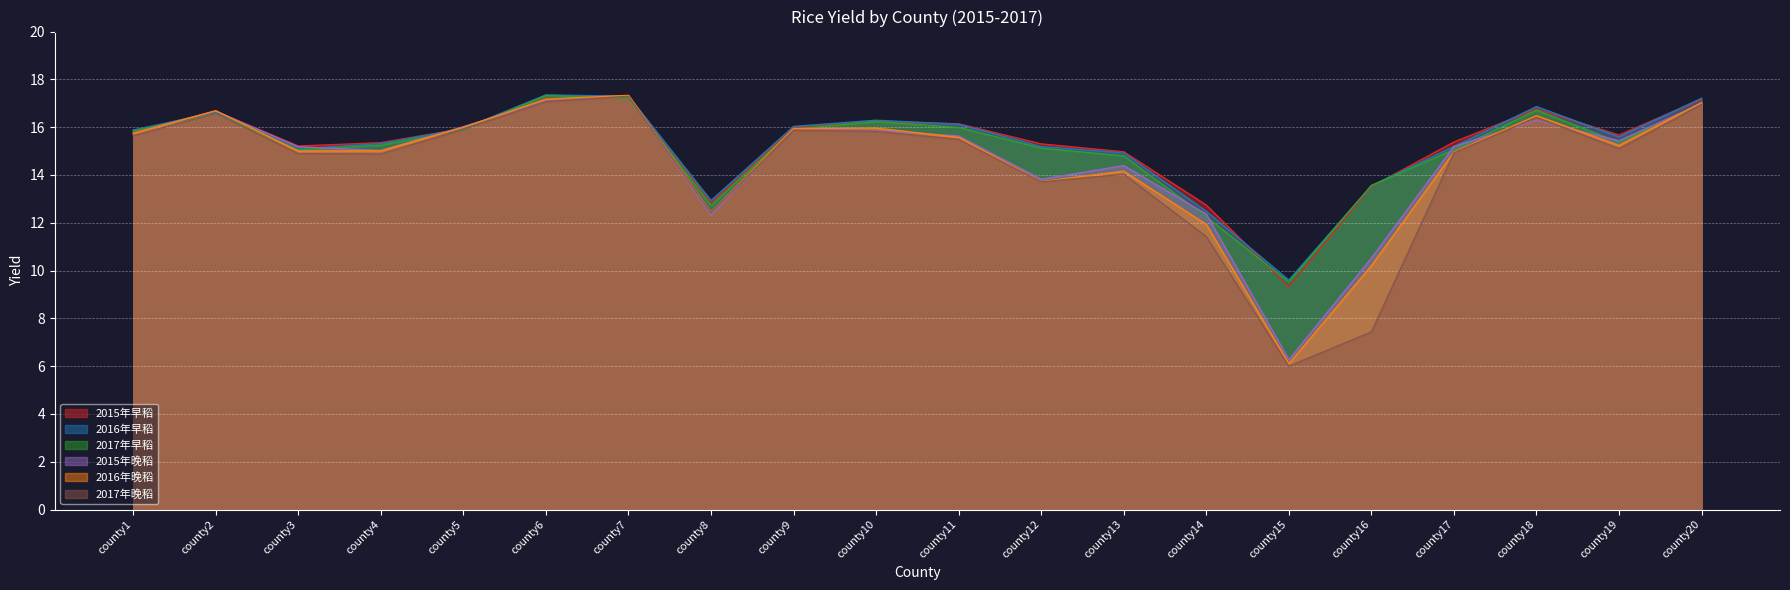

What is the minimum value shown in the chart?

6.0